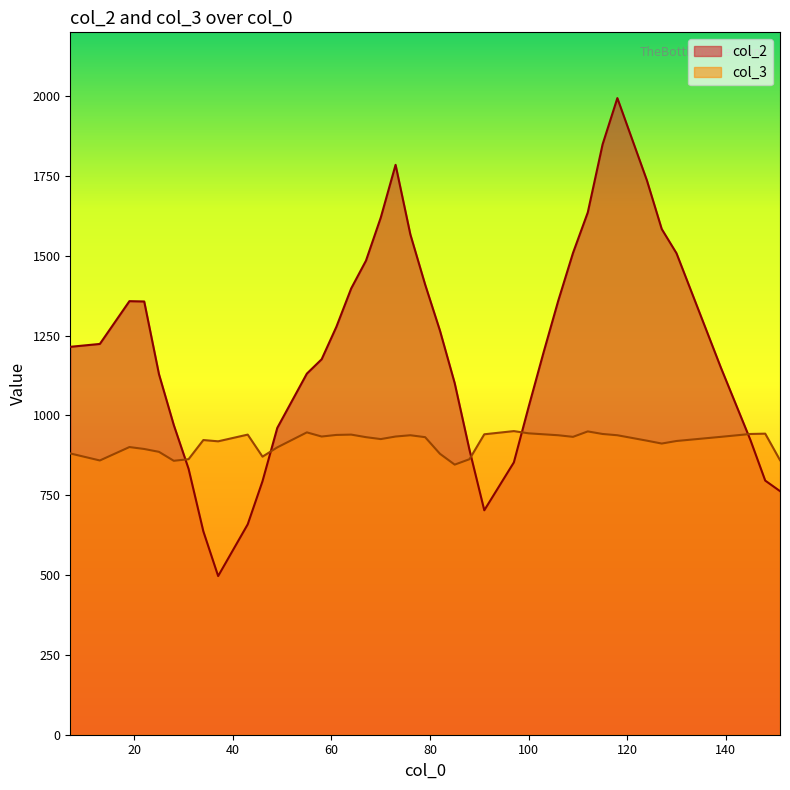

In col_2, how many points are lower than both neighbors (excluding endpoints)?

2